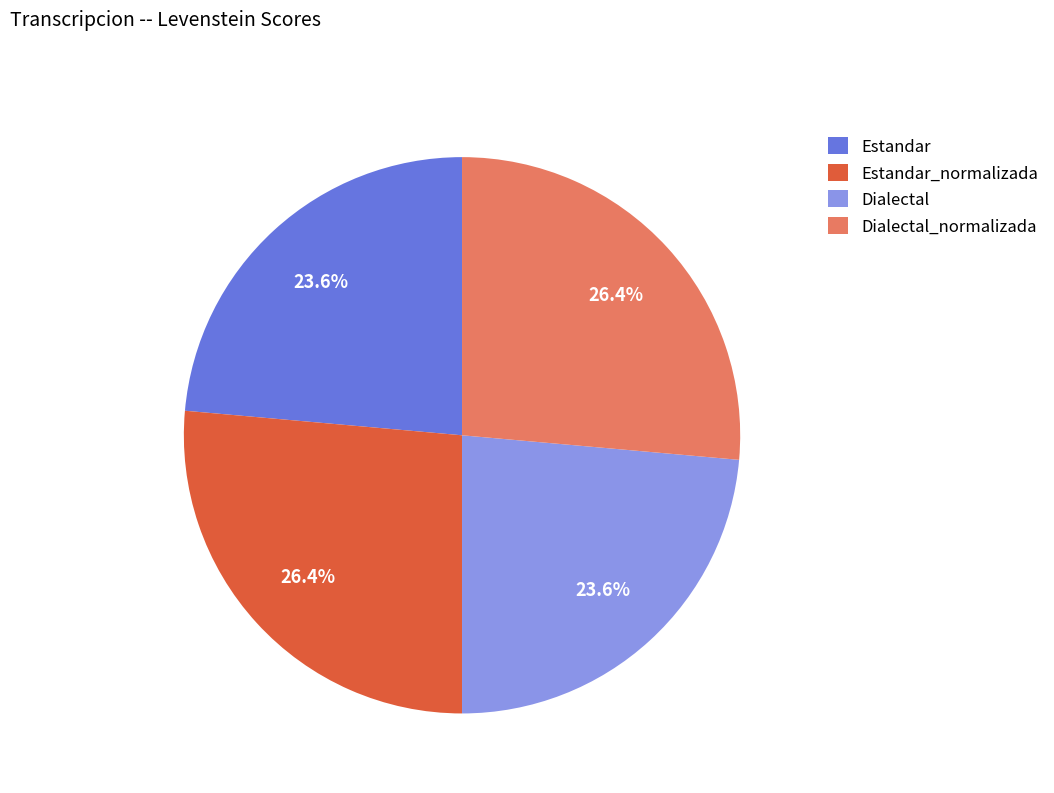

What percentage is the Estandar slice, to the nearest percent?

24%